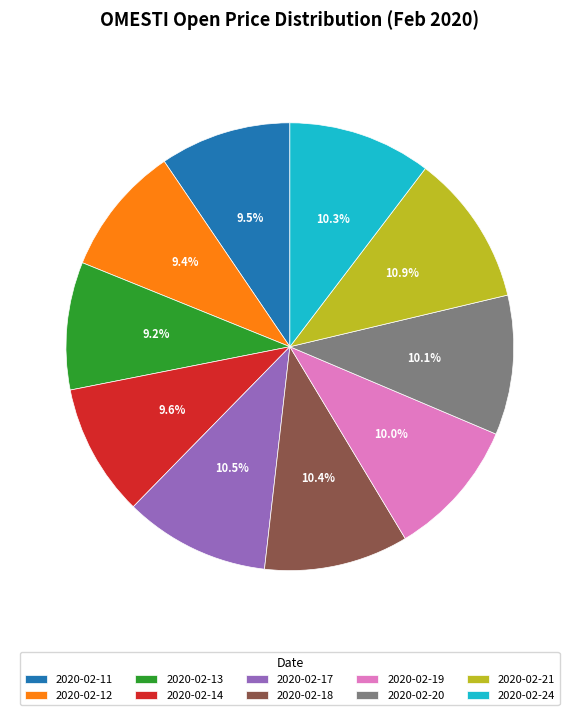

Does any single category account for the majority?

No